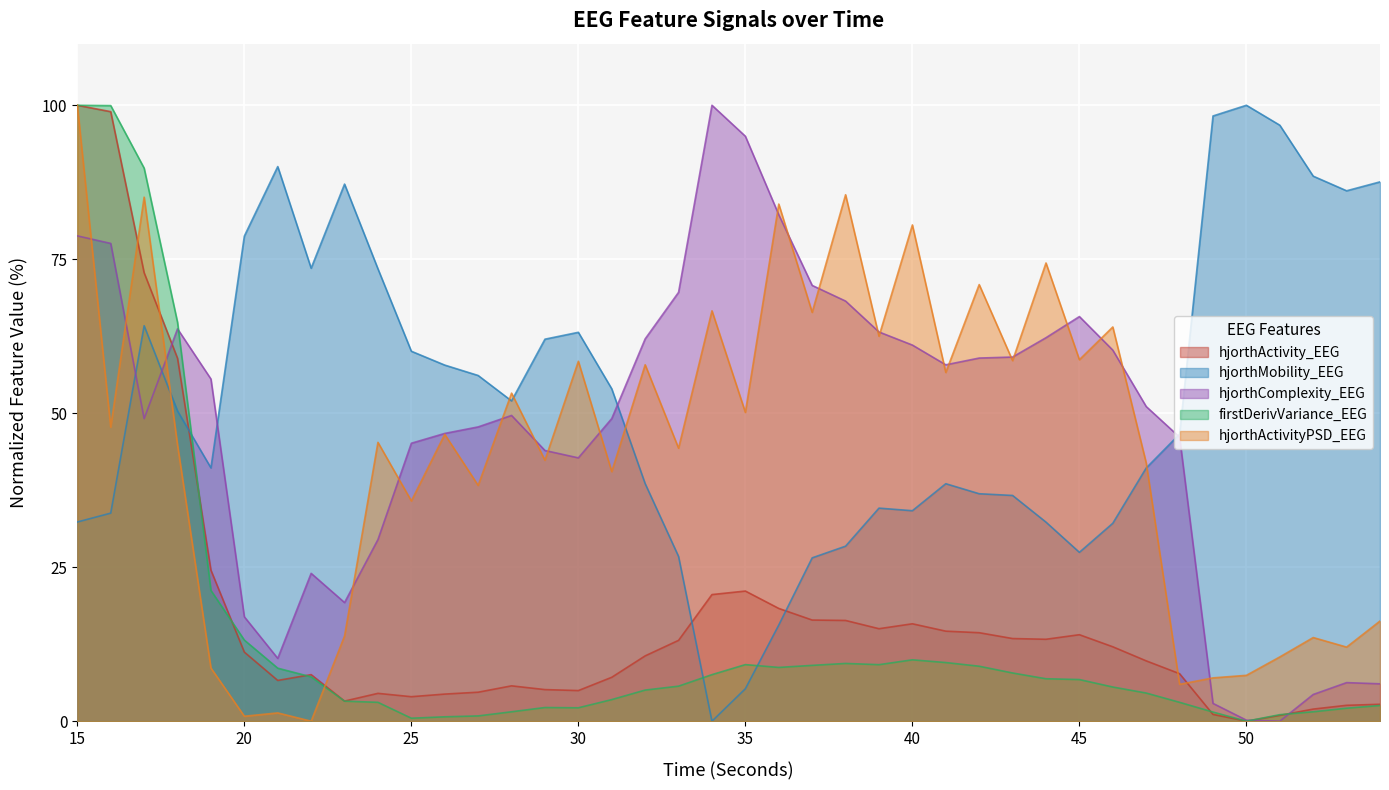

What is the value of the firstDerivVariance_EEG point at the 38th from the left?

1.5